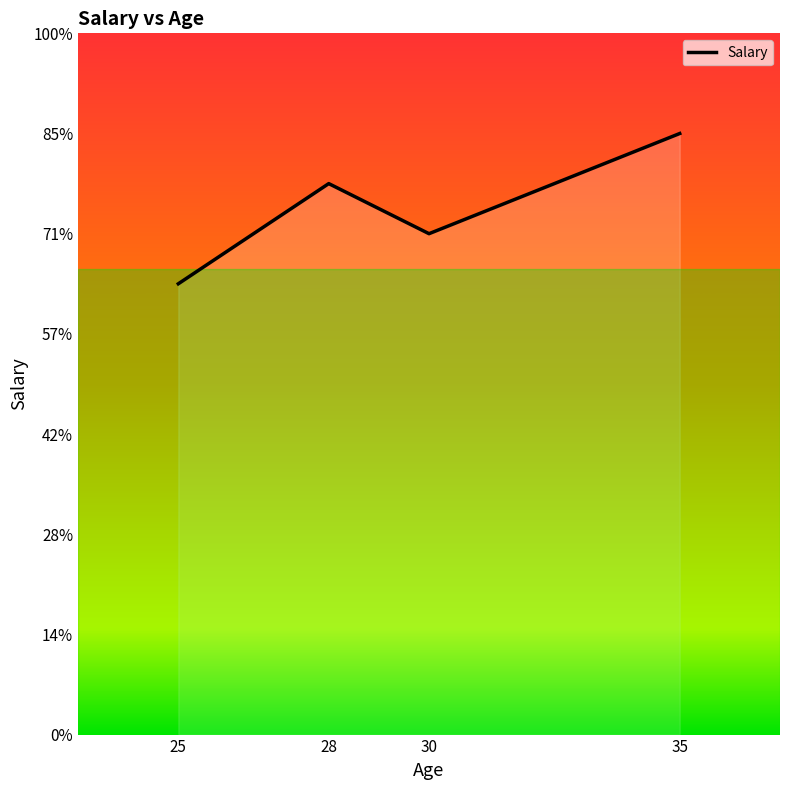

Rank the categories by value from highest to lowest.

35, 28, 30, 25